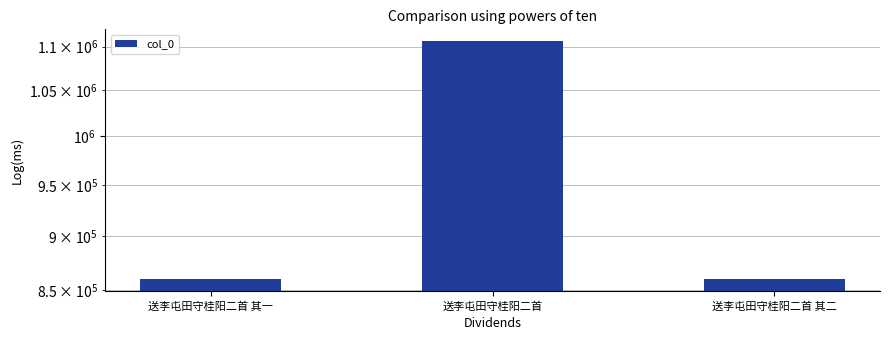

List the labels in order of value, smallest first.

送李屯田守桂阳二首 其二, 送李屯田守桂阳二首 其一, 送李屯田守桂阳二首